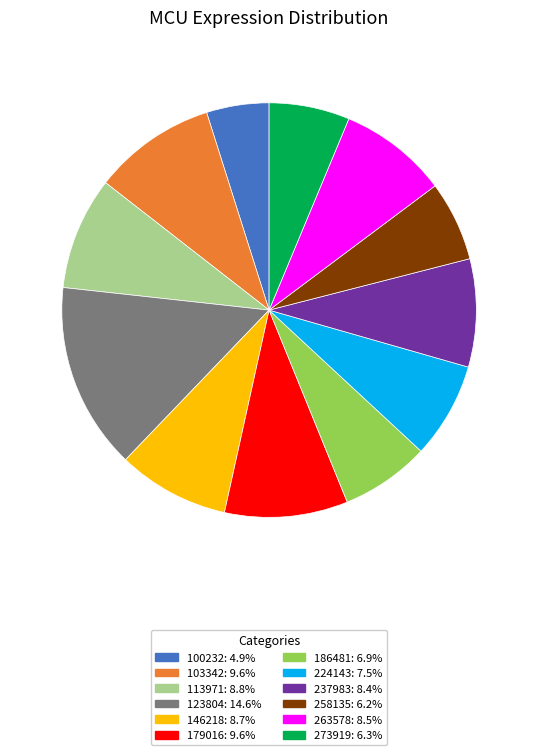

What is the ratio of the value at 146218 to the value at 263578?

1.0